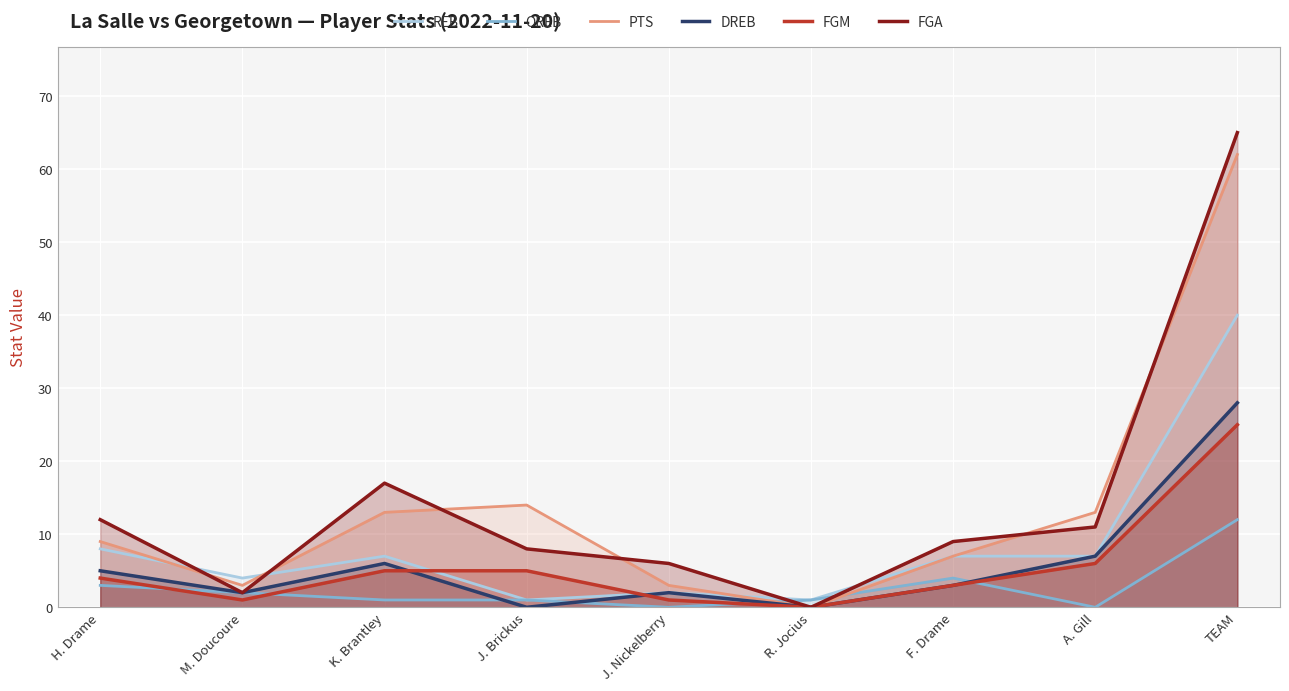

Which category has the lowest value across all series?

J. Nickelberry